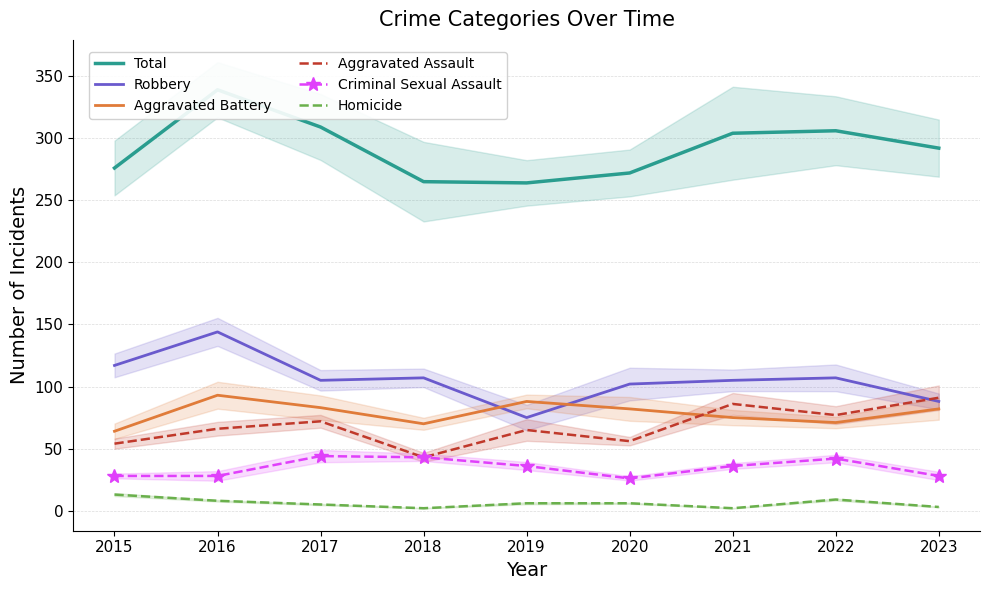

At how many categories does at least one series exceed 20?

9